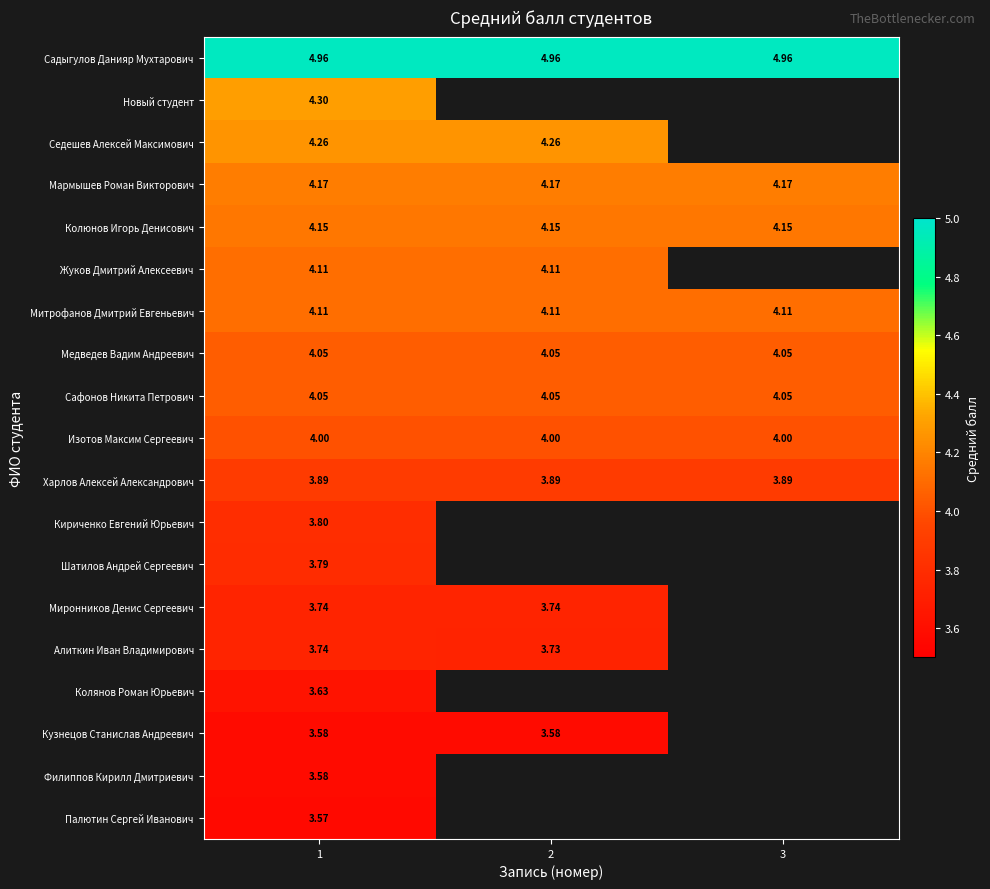

At which label does Шатилов Андрей Сергеевич reach its minimum?

1